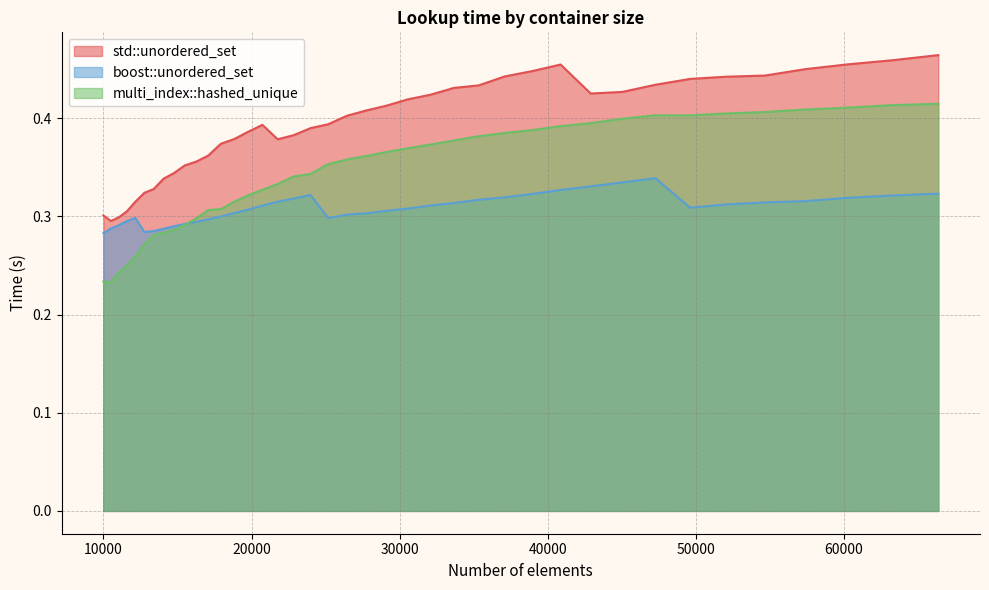

What is the minimum value for boost::unordered_set?

0.3